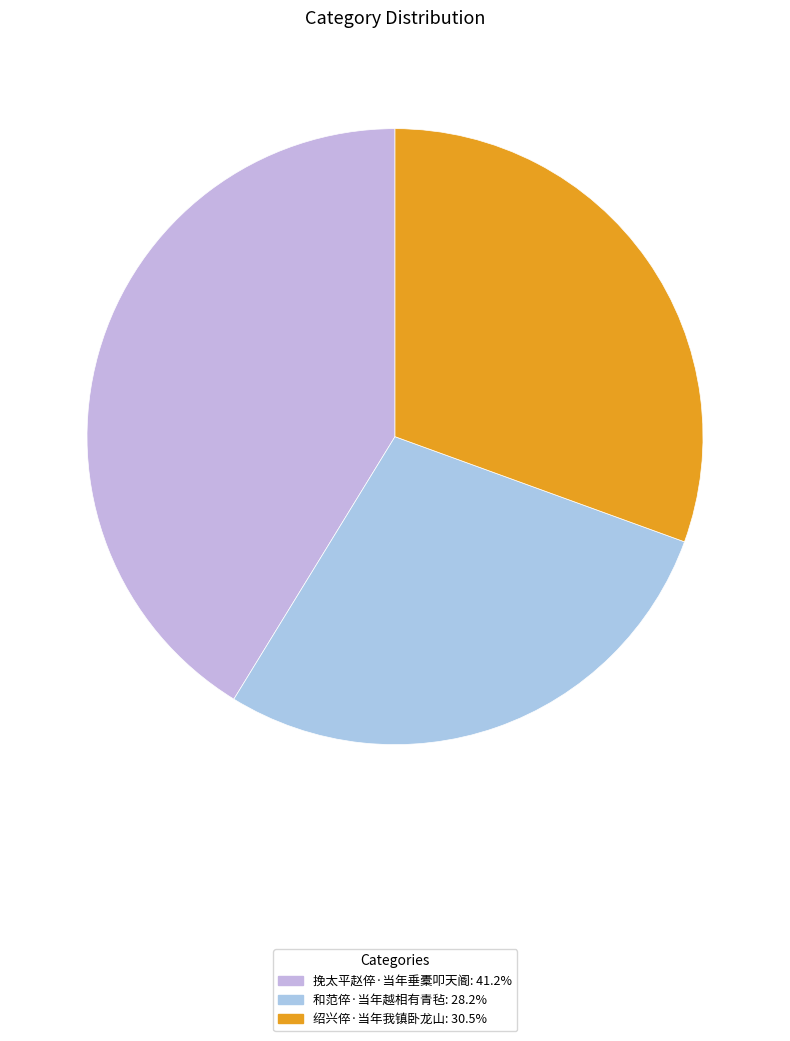

Count the number of slices in the pie.

3